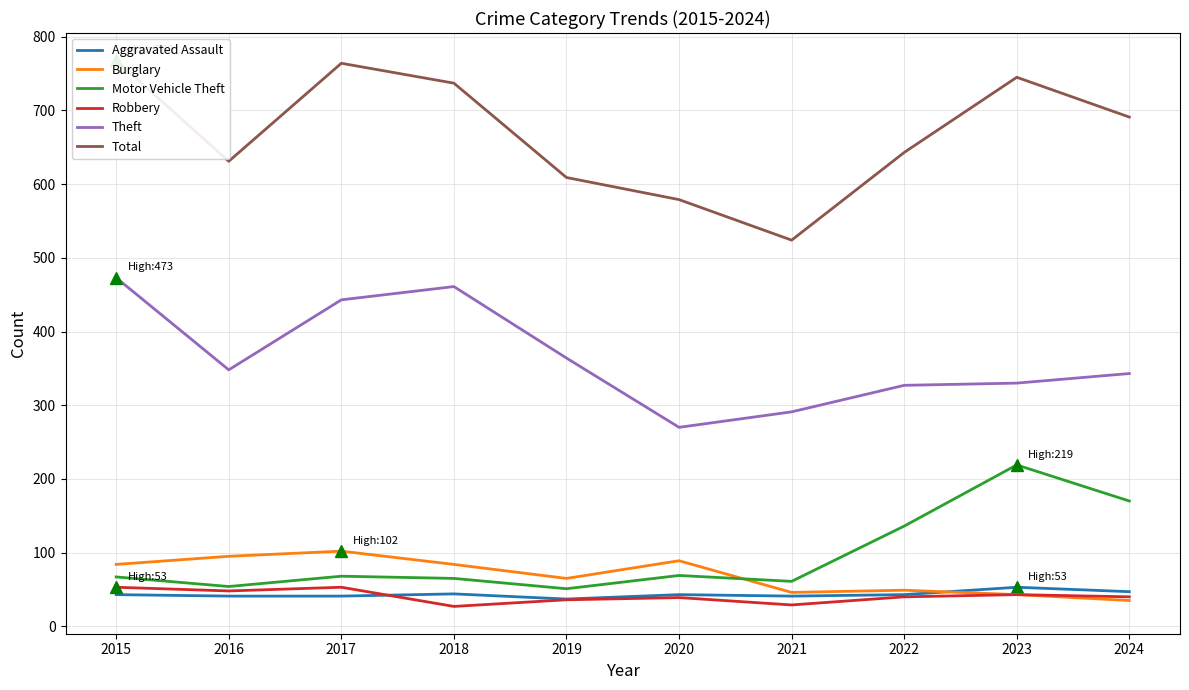

Which series ends up on top after the final intersection of Aggravated Assault and Burglary?

Aggravated Assault